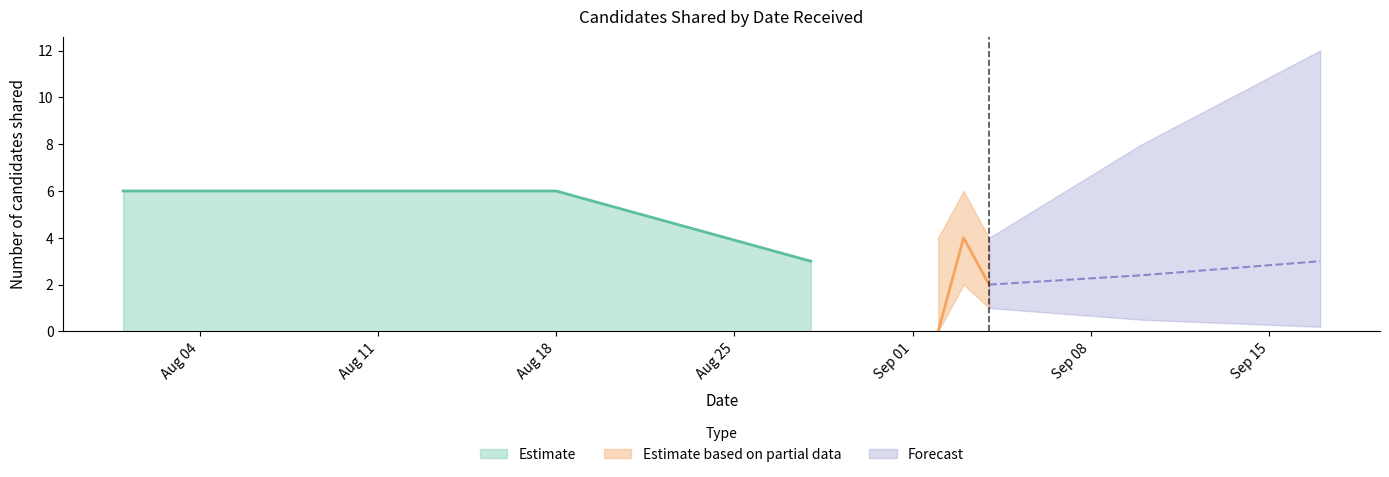

What is the minimum value for Estimate?

3